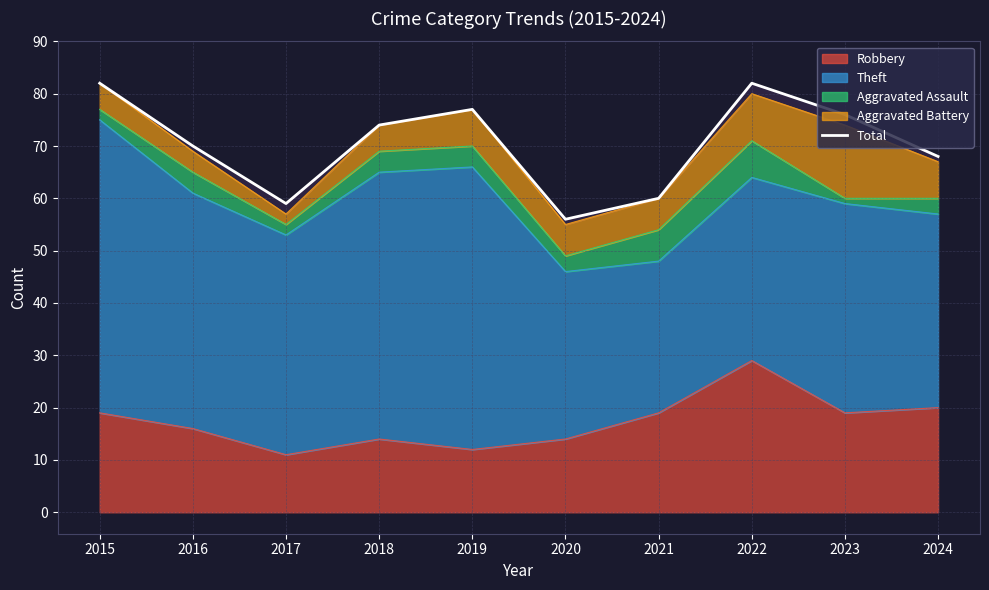

List the labels in order of value, smallest first.

2020, 2017, 2021, 2024, 2016, 2018, 2023, 2019, 2015, 2022